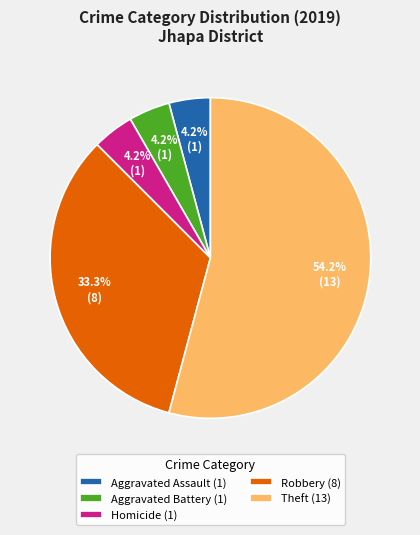

Does Aggravated Battery (1) represent more than half of the total?

No